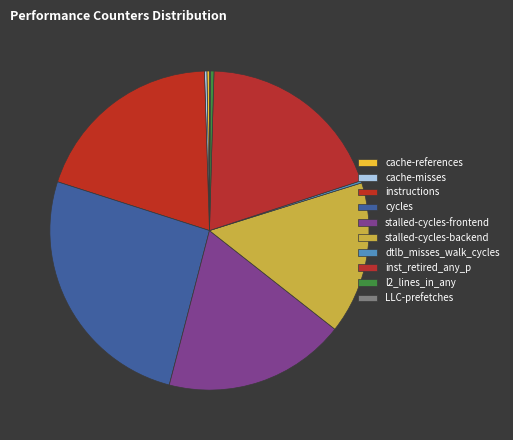

Which slice is the smallest?

LLC-prefetches